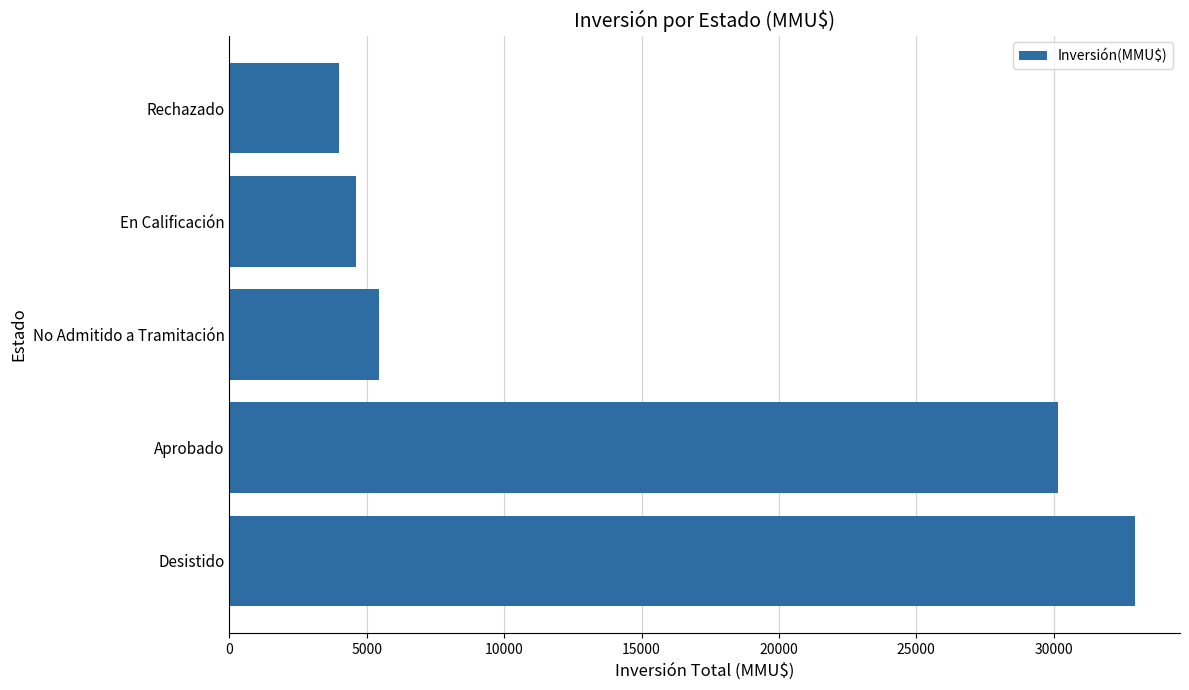

Which has a higher value, Desistido or Rechazado?

Desistido